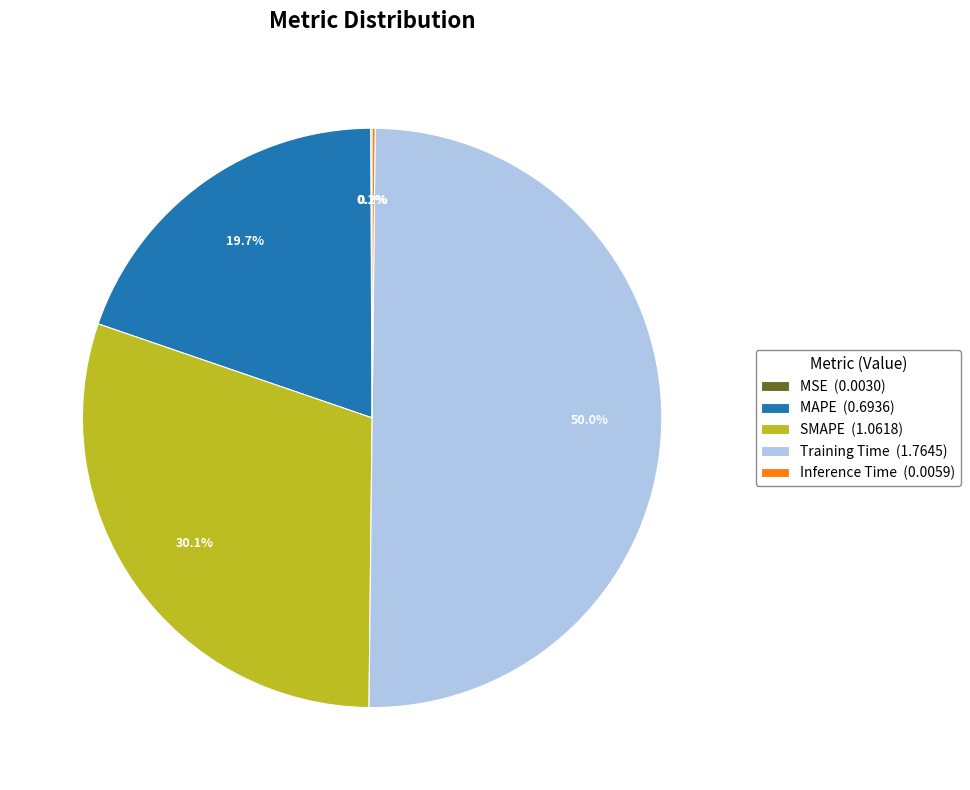

How much of the chart is everything except MAPE (0.6936)?

80.3%